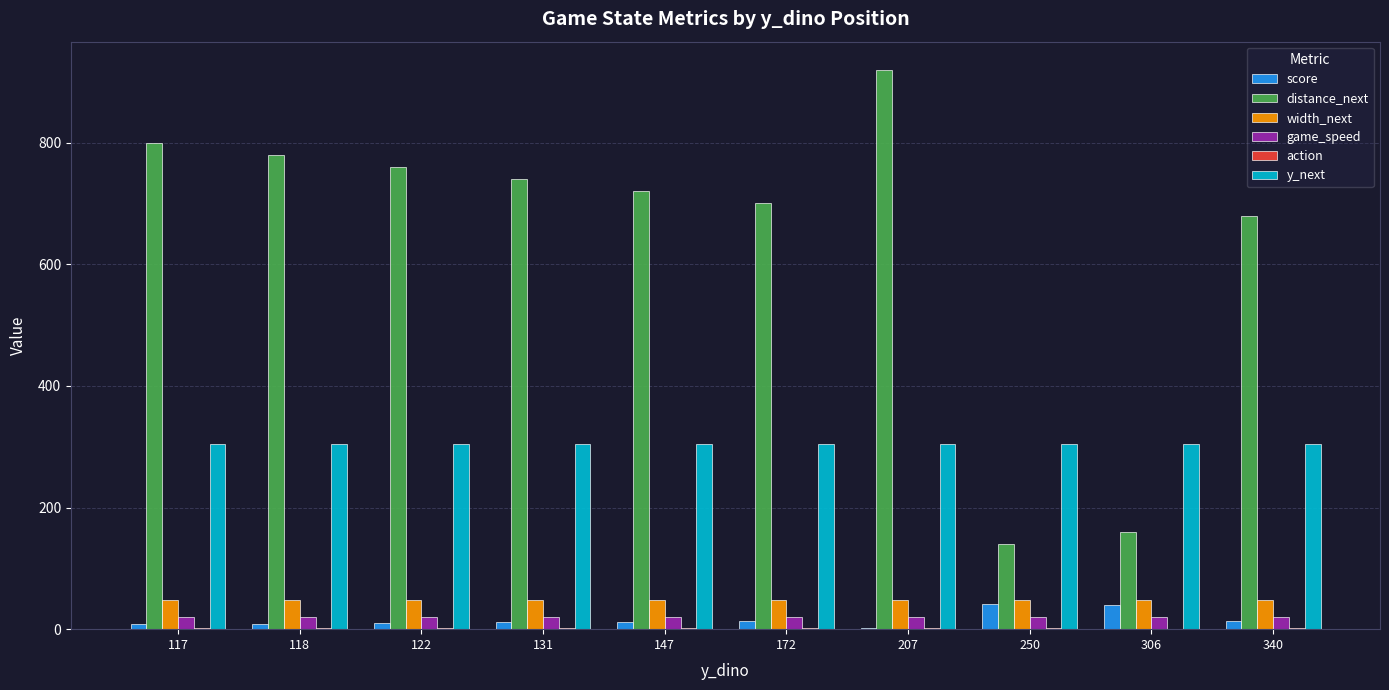

Between 117 and 340, which series saw the biggest shift?

distance_next